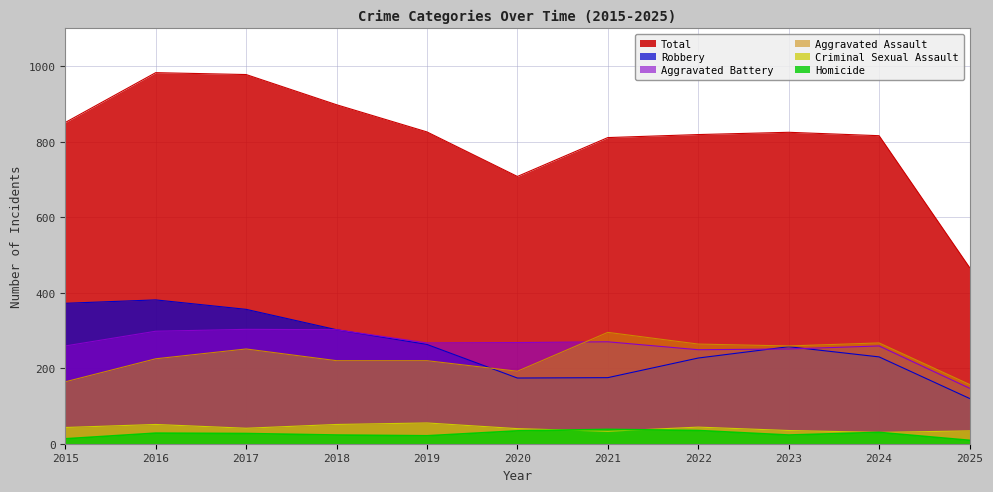

At which category does the chart reach its minimum across all series?

2025